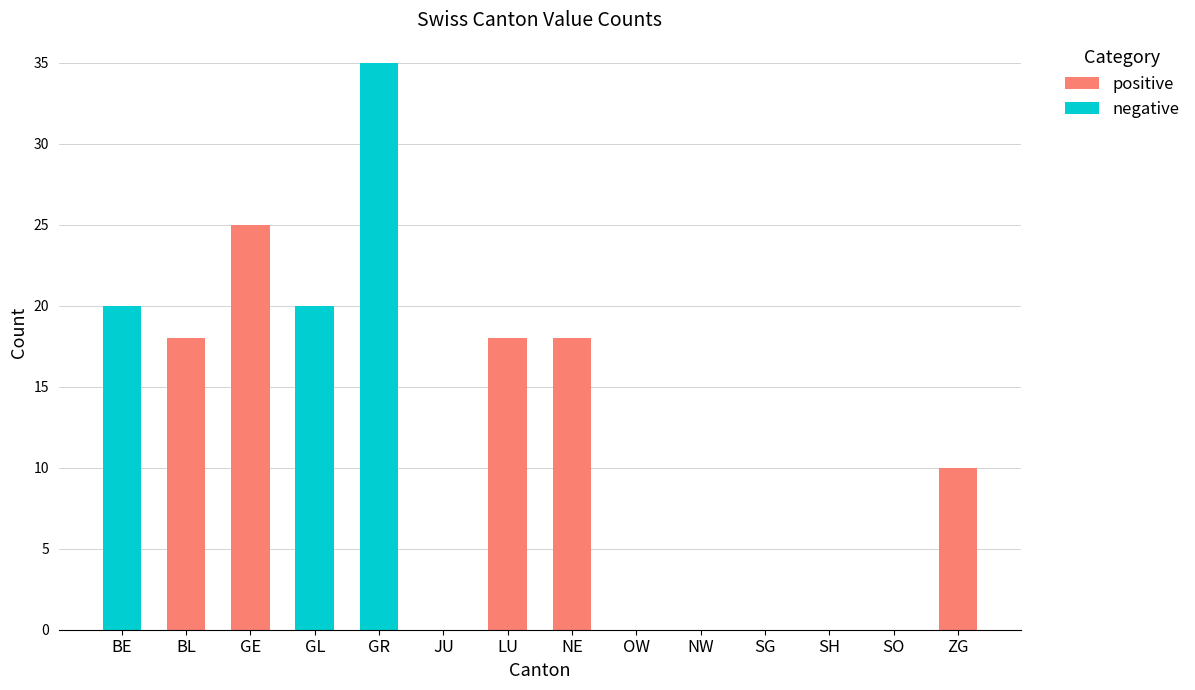

At which category is the sum across all series the highest?

GR